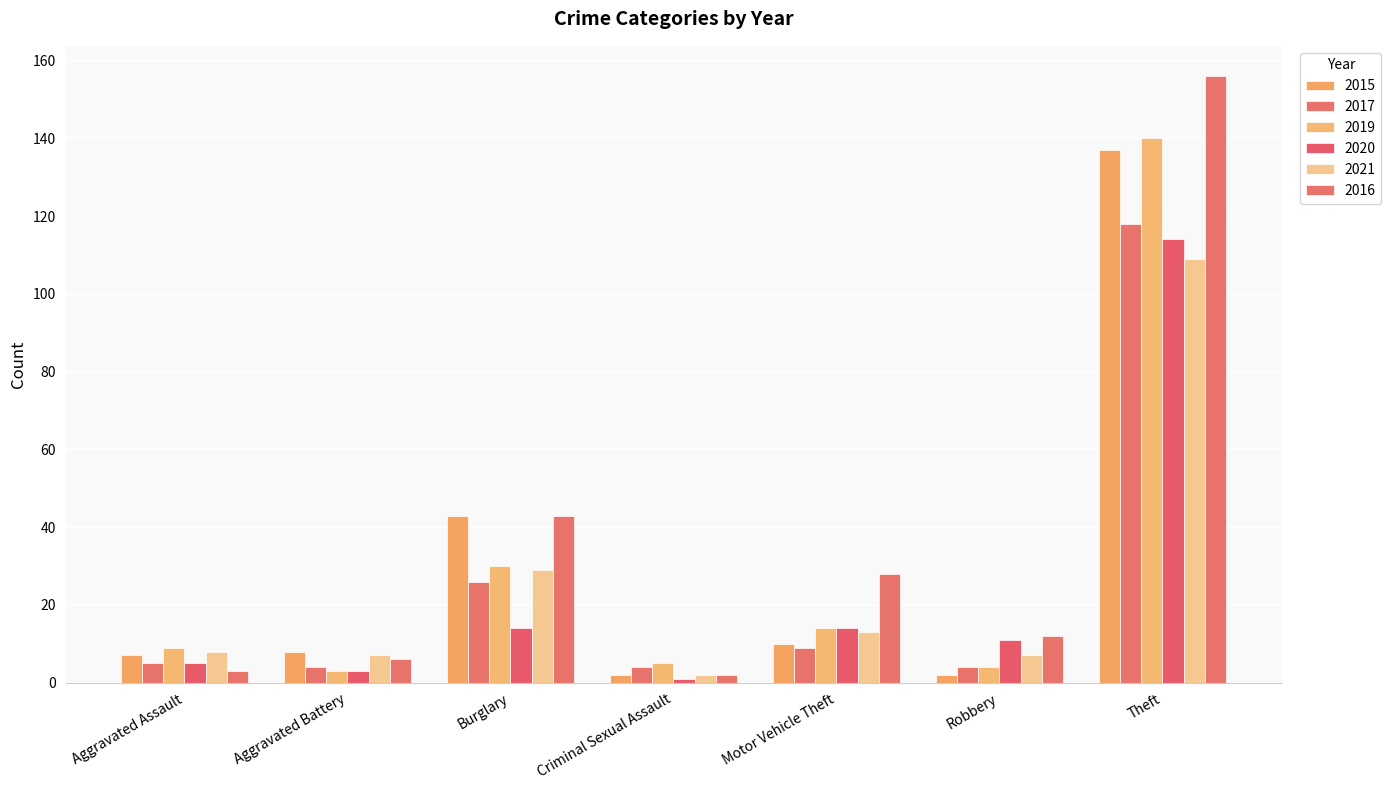

How many bars are there in total?

42